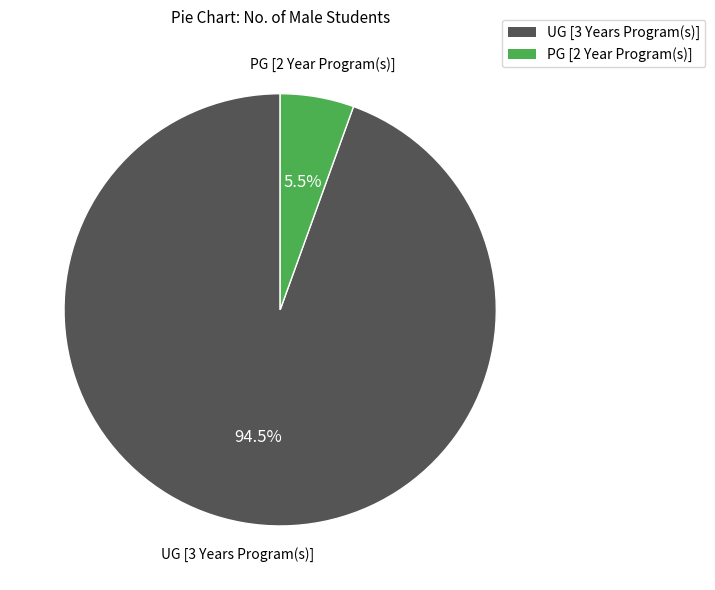

What is the smallest slice in the pie chart?

PG [2 Year Program(s)]